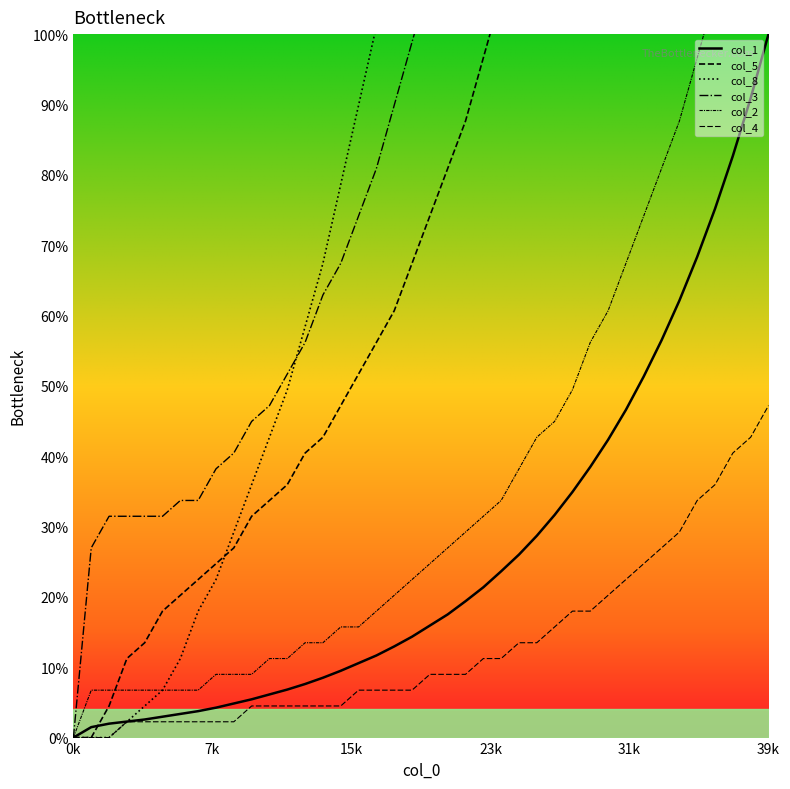

What is the label of the 9th point from the left?

8